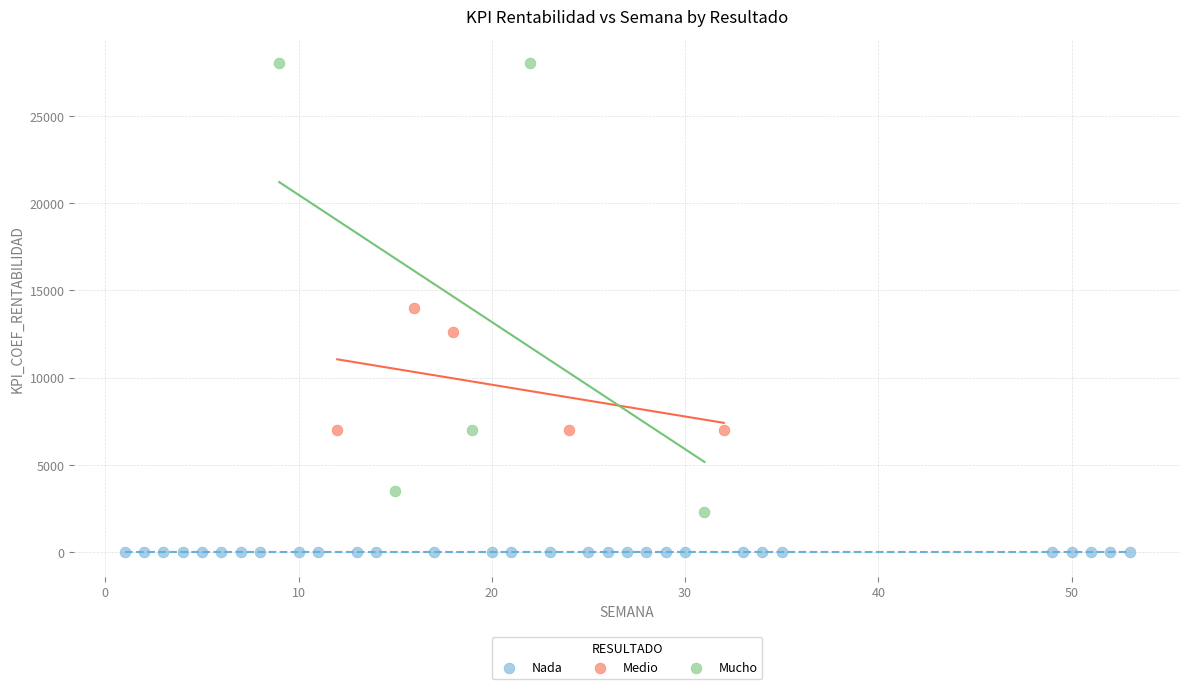

What are all the series names shown in the legend?

Nada, Medio, Mucho